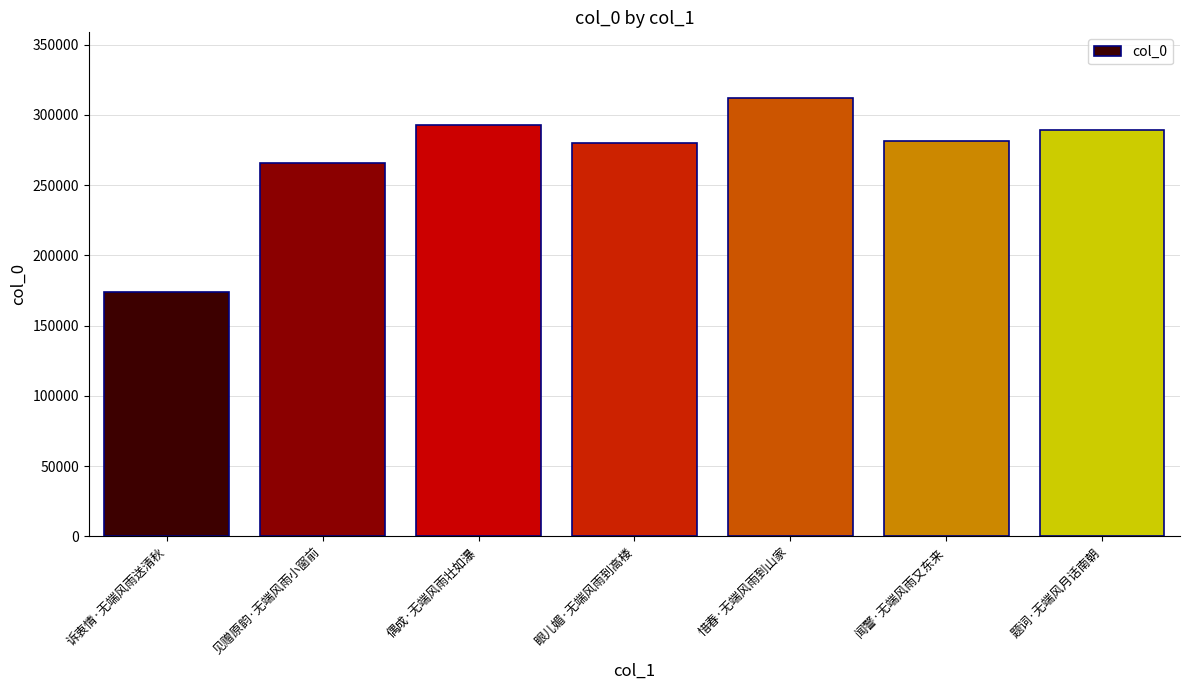

At which category does the chart reach its peak across all series?

惜春·无端风雨到山家